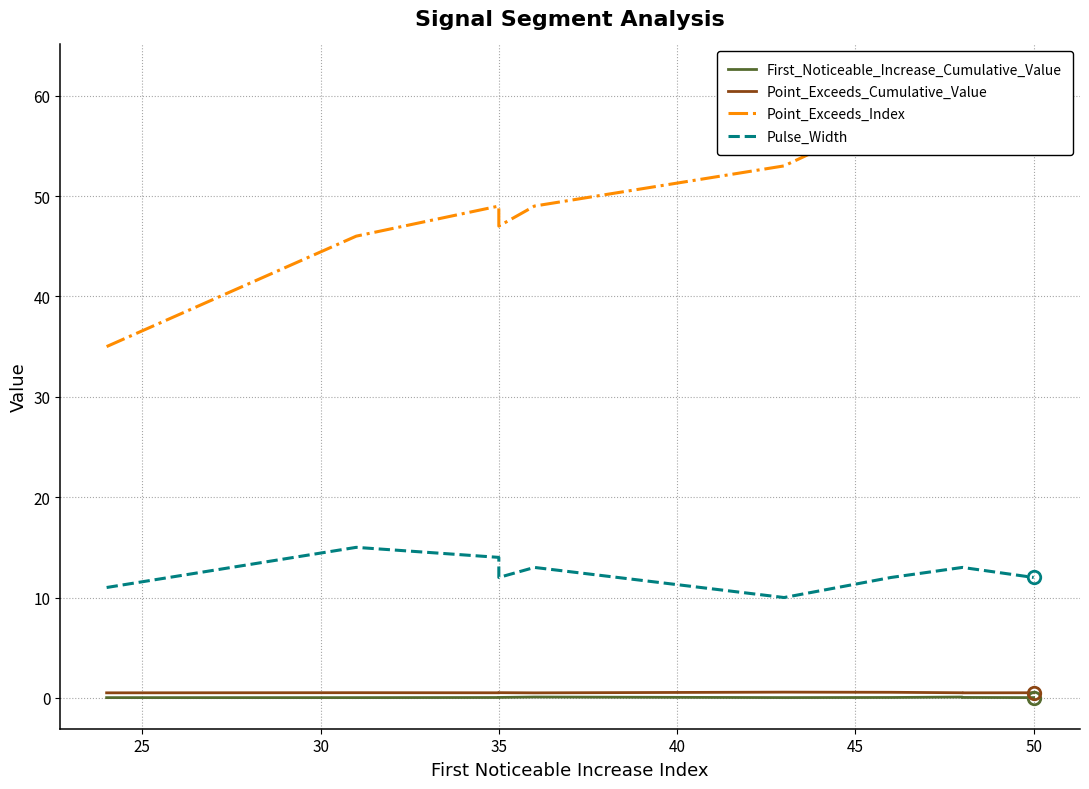

Rank the series at 35 from highest to lowest value.

Point_Exceeds_Index, Pulse_Width, Point_Exceeds_Cumulative_Value, First_Noticeable_Increase_Cumulative_Value